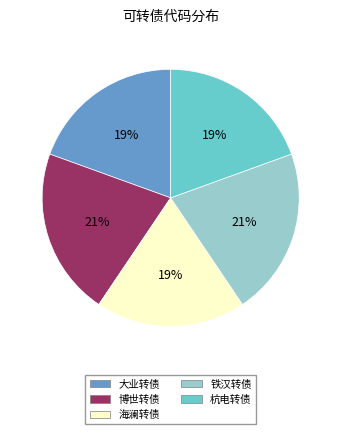

Between 铁汉转债 and 大业转债, which is larger?

铁汉转债